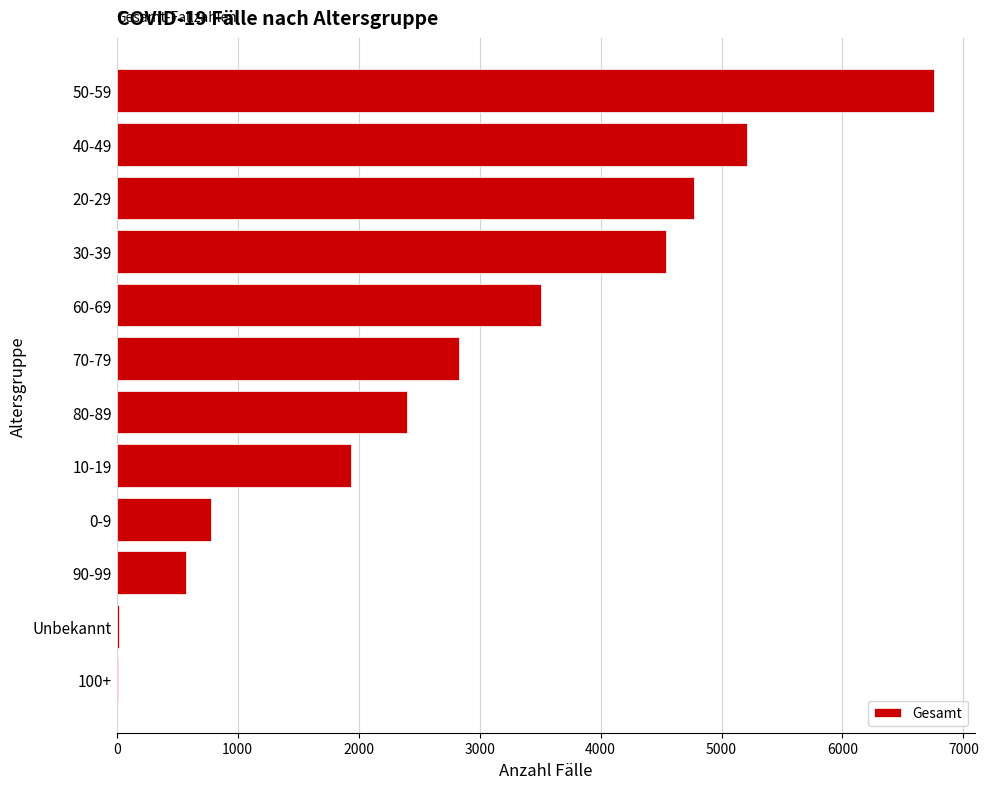

What is the greatest value displayed?

6756